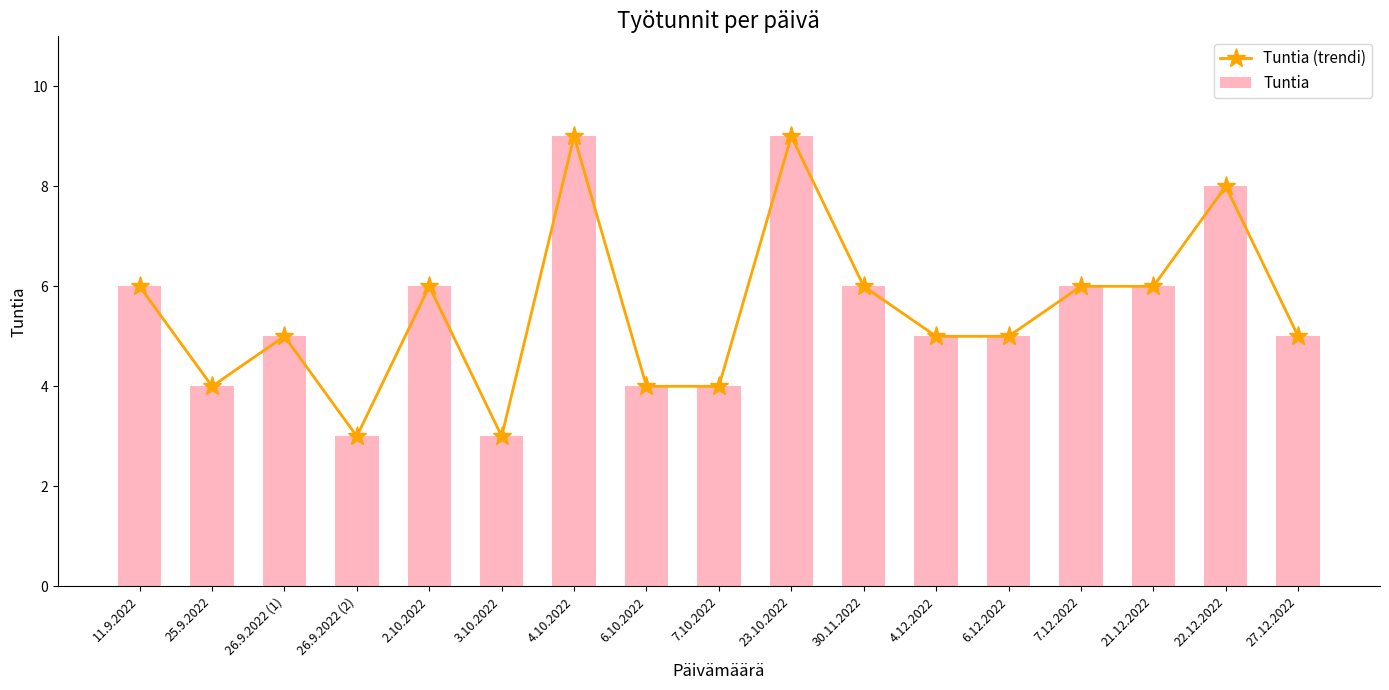

Count the number of categories in the chart.

17